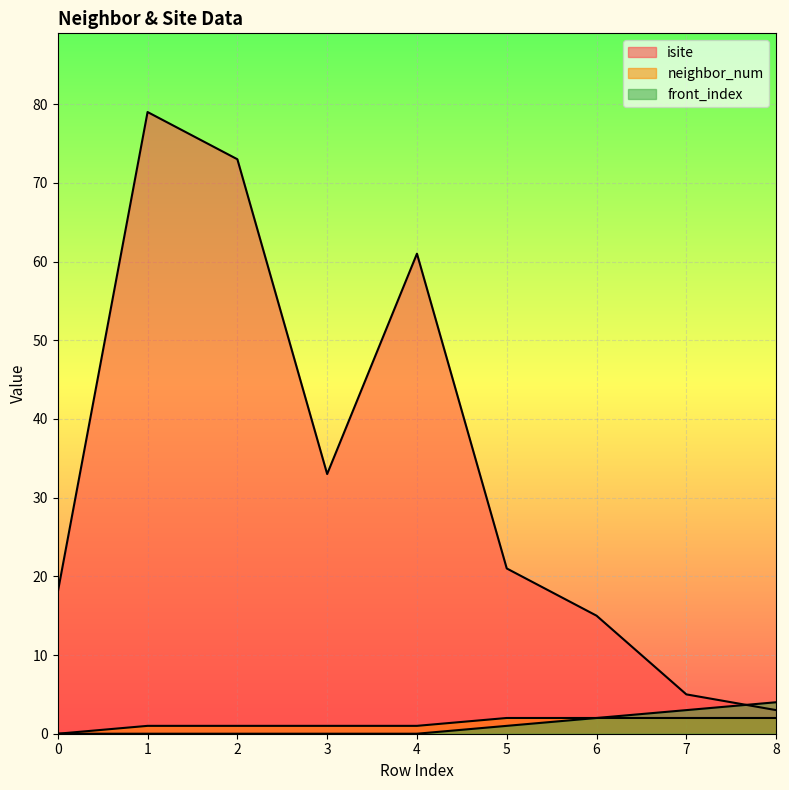

True or false: neighbor_num and isite intersect in this chart.

False